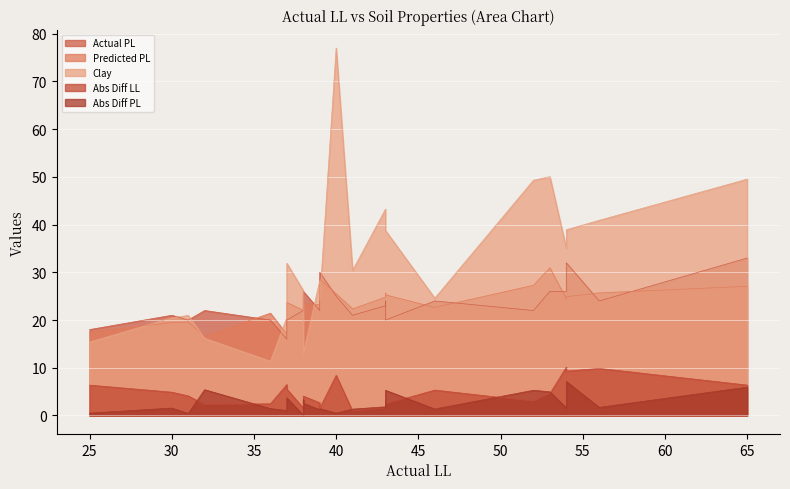

What is the average value of the Clay series?

31.8